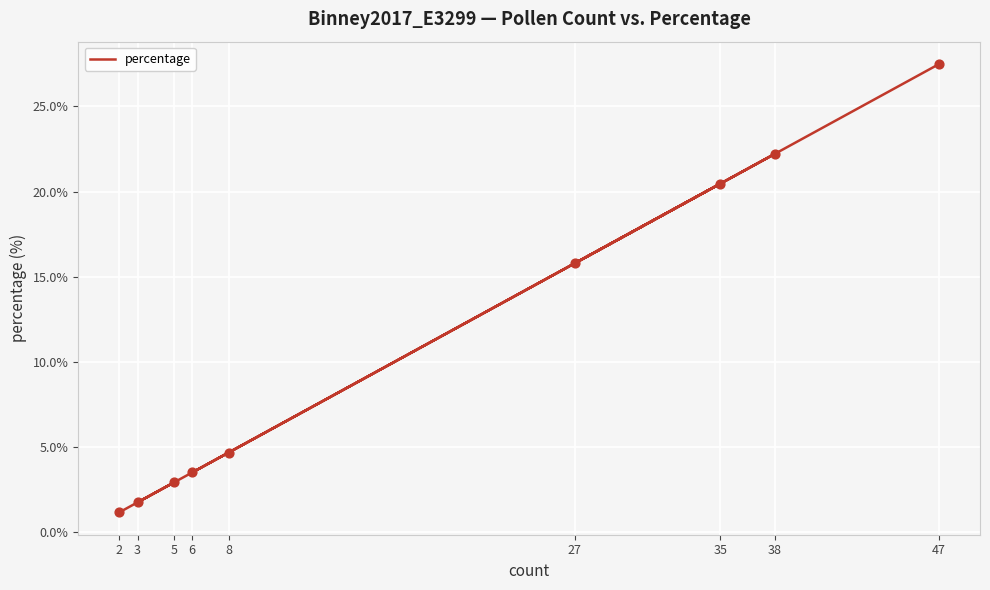

What is the change in value from 5 to 8?

+1.8